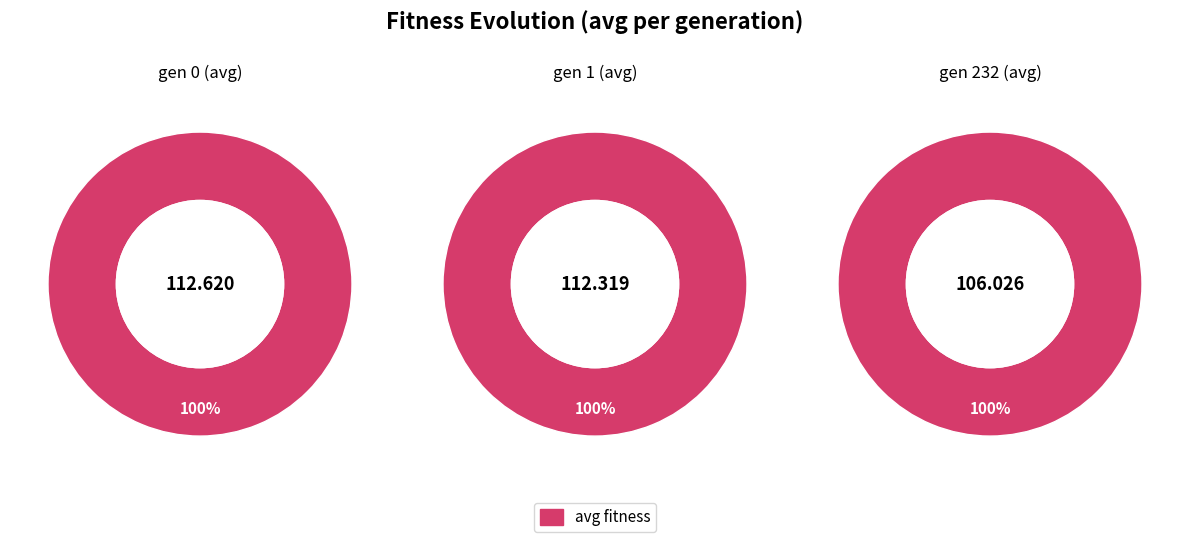

Do gen 1 and gen 232 together represent more than half of the pie?

Yes